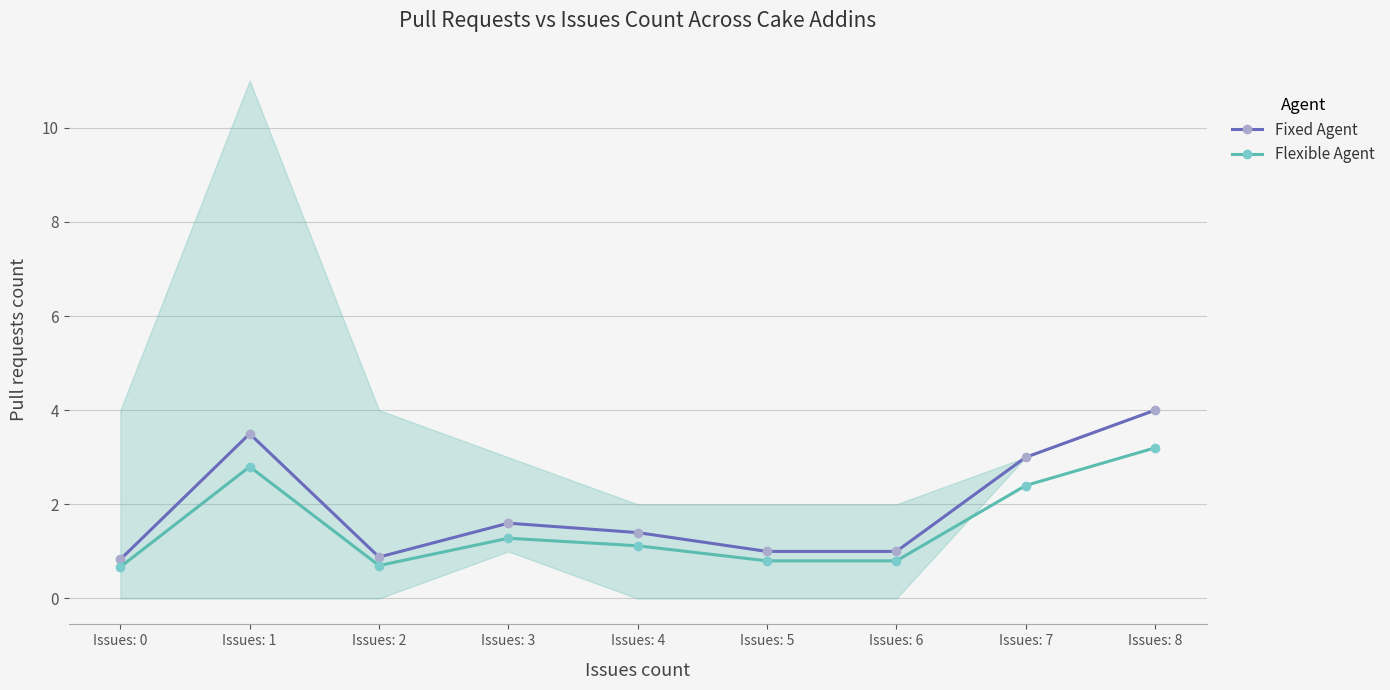

True or false: Fixed Agent and Flexible Agent intersect in this chart.

False